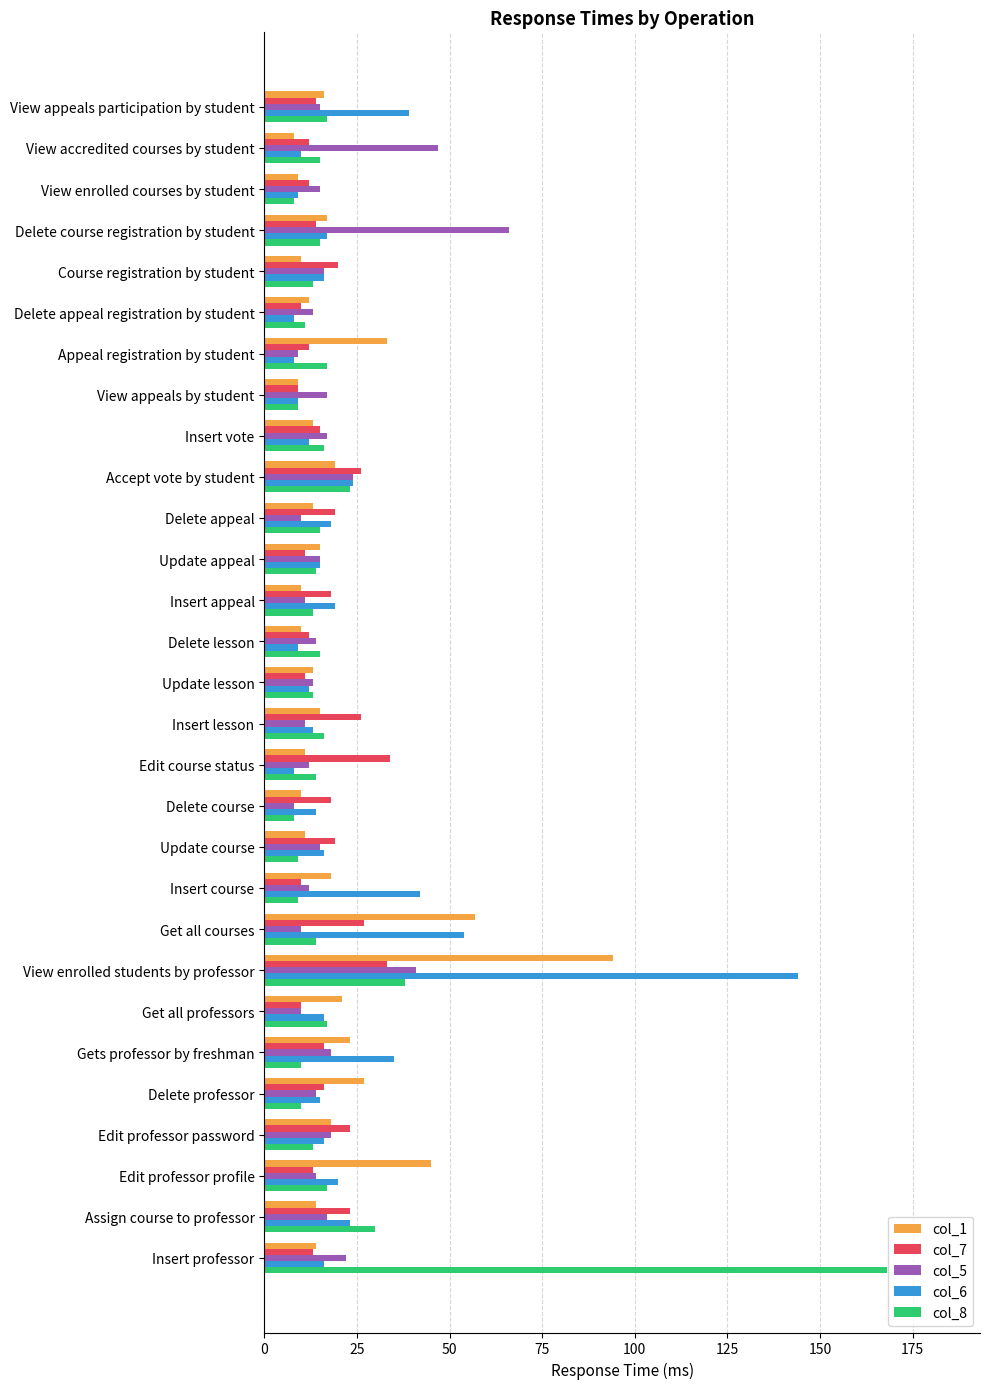

True or false: col_5 has a value of 7 at Update course.

False